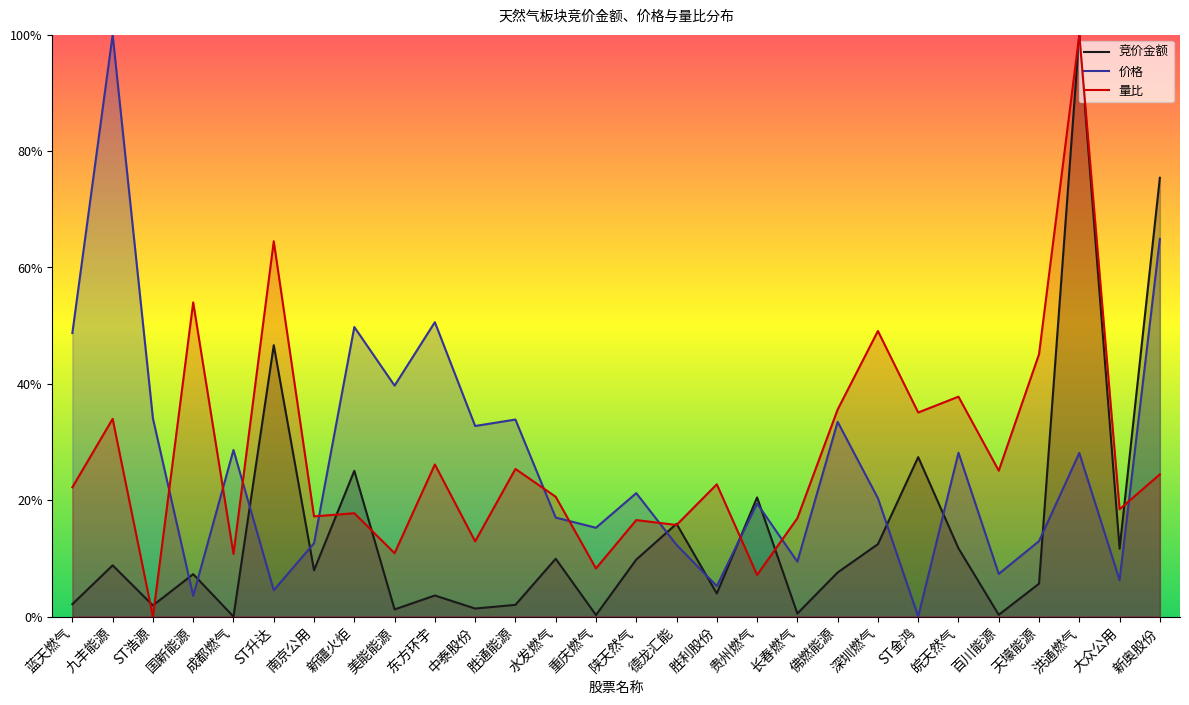

What are all the series names shown in the legend?

竞价金额, 价格, 量比